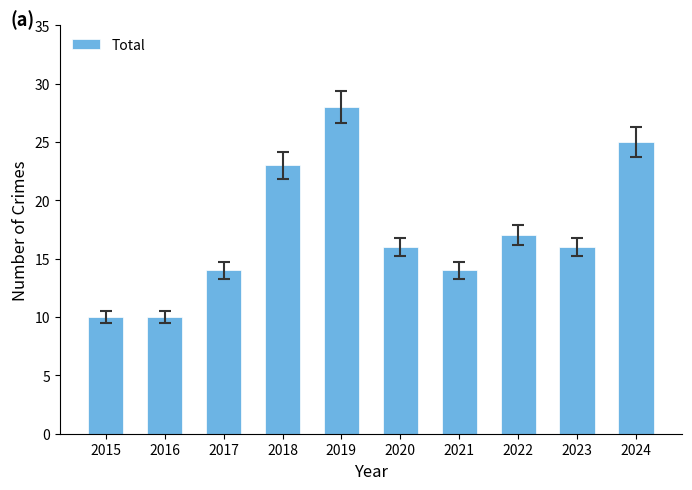

What is the value of the 1st bar from the left?

10